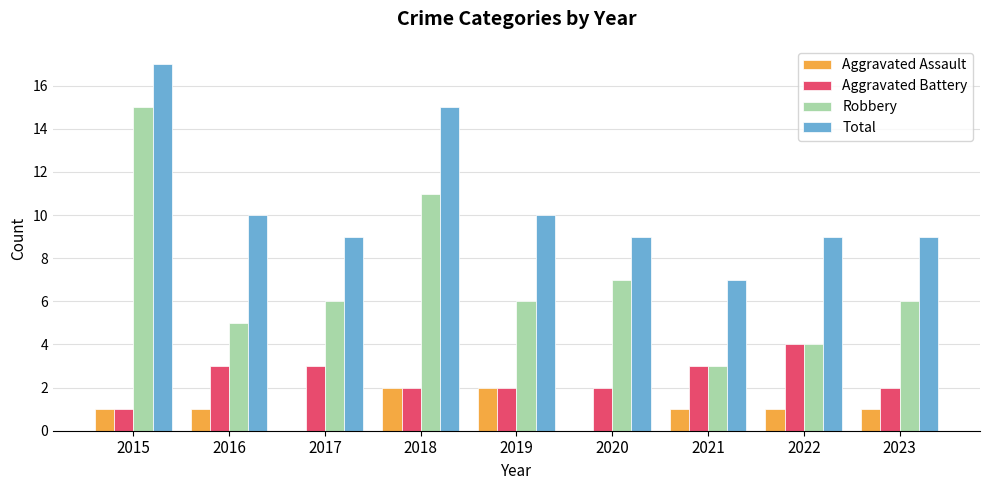

What is the difference between the Robbery values at 2022 and 2023?

2